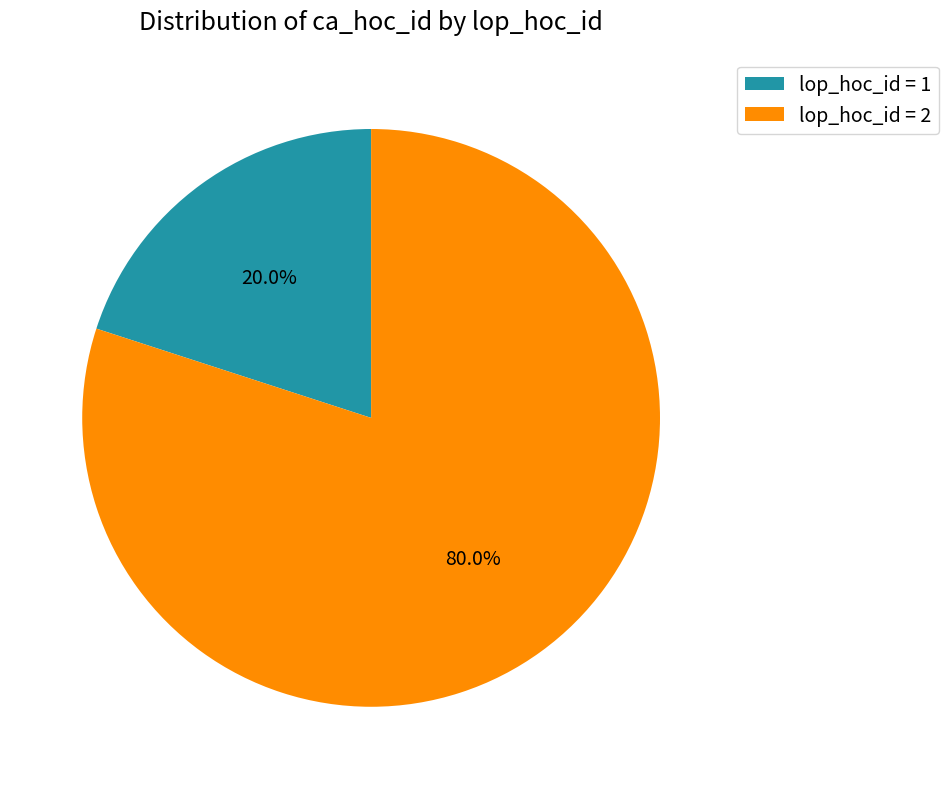

Which category has the smallest portion of the pie?

lop_hoc_id = 1